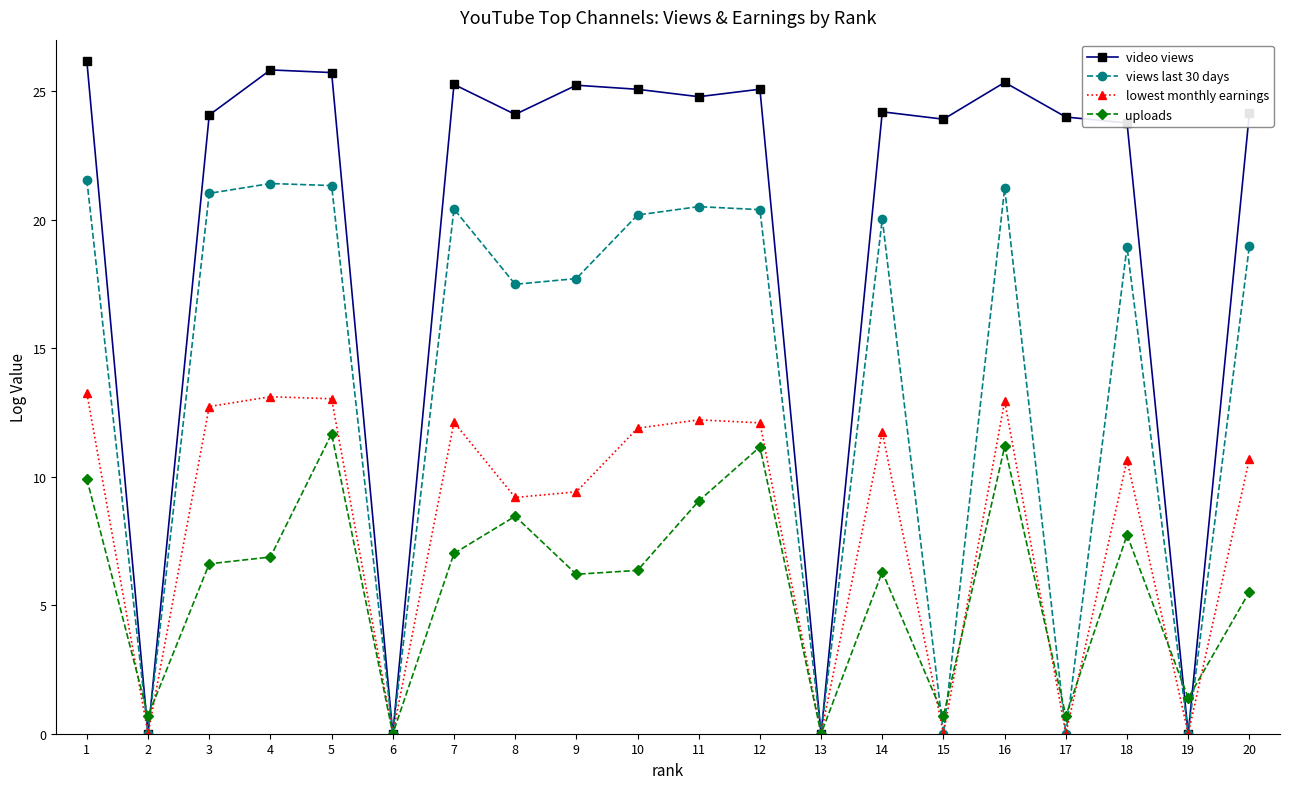

Read the uploads value at 15.

0.7